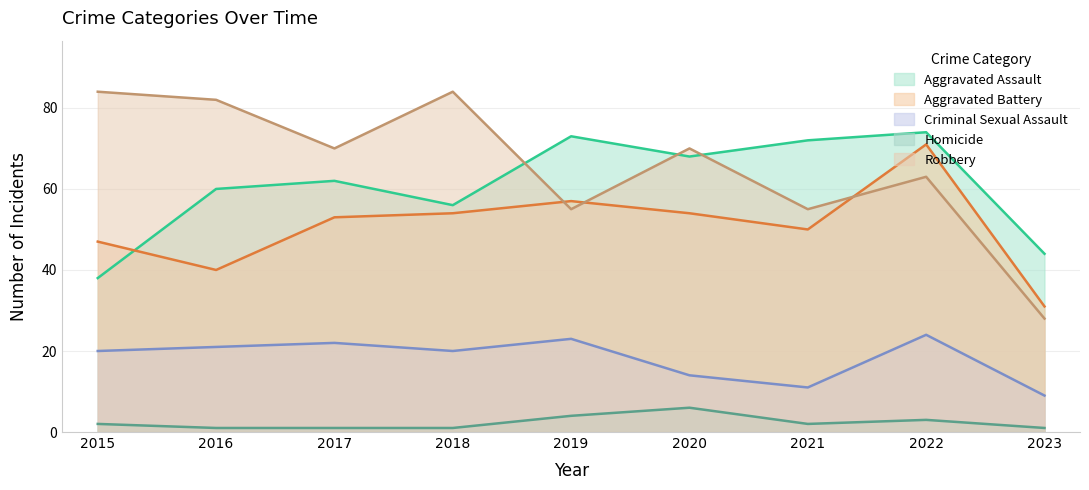

What value does the Aggravated Assault series have at 2023, to the nearest 5?

45